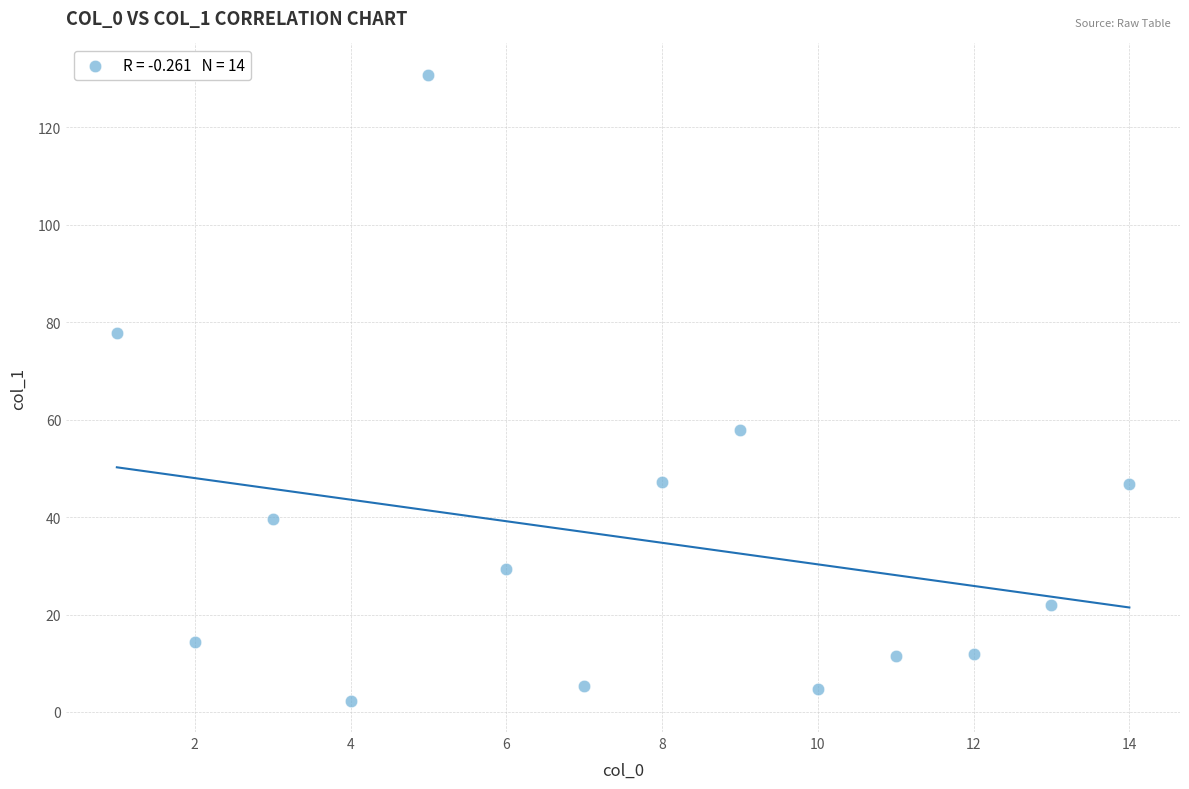

What is the range of X values (max minus min)?

13.0